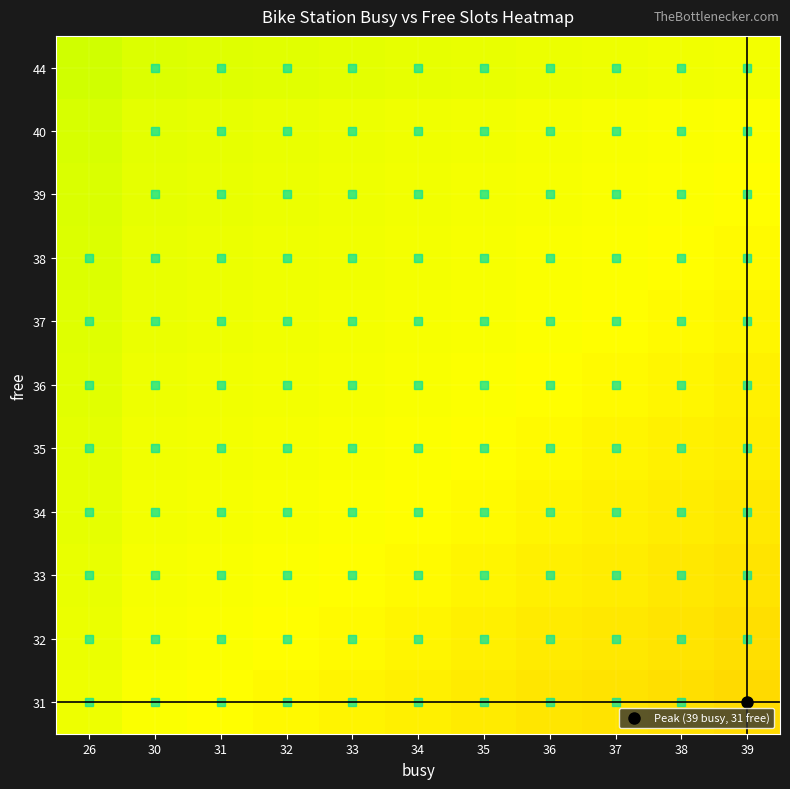

At how many categories does at least one series exceed 0?

11